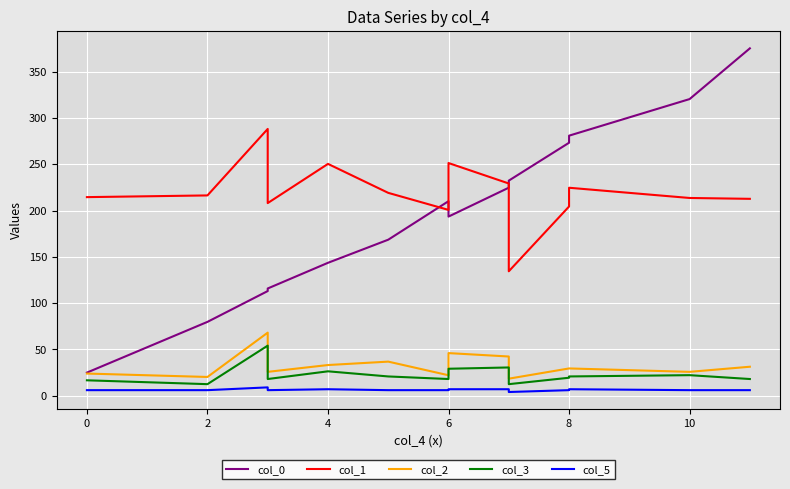

How many data points in col_1 are less than 216?

7